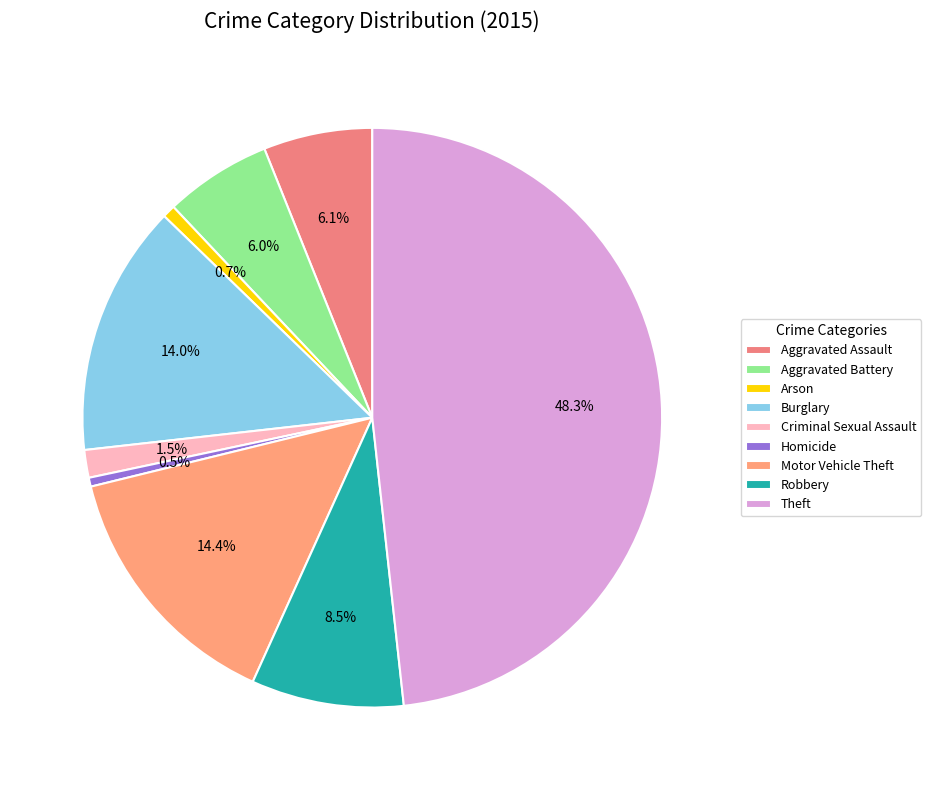

What percentage do Criminal Sexual Assault and Theft together represent?

49.8%